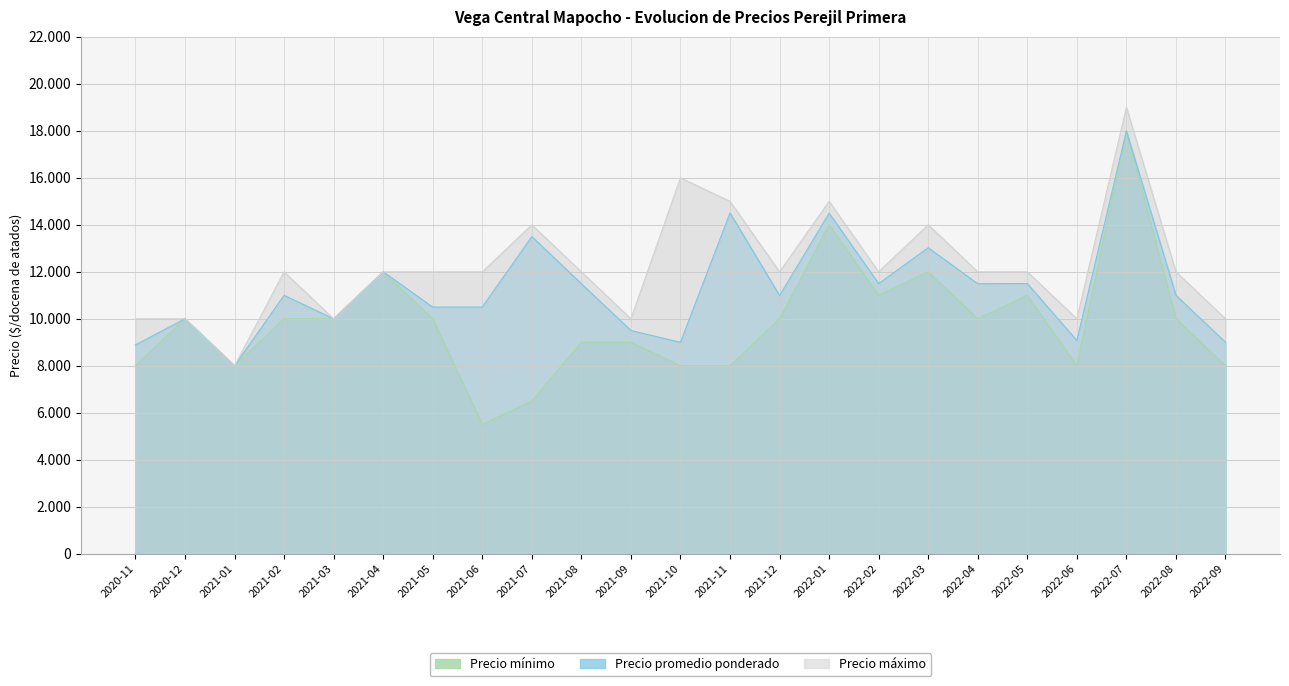

Which label corresponds to the largest value in the chart?

2022-07